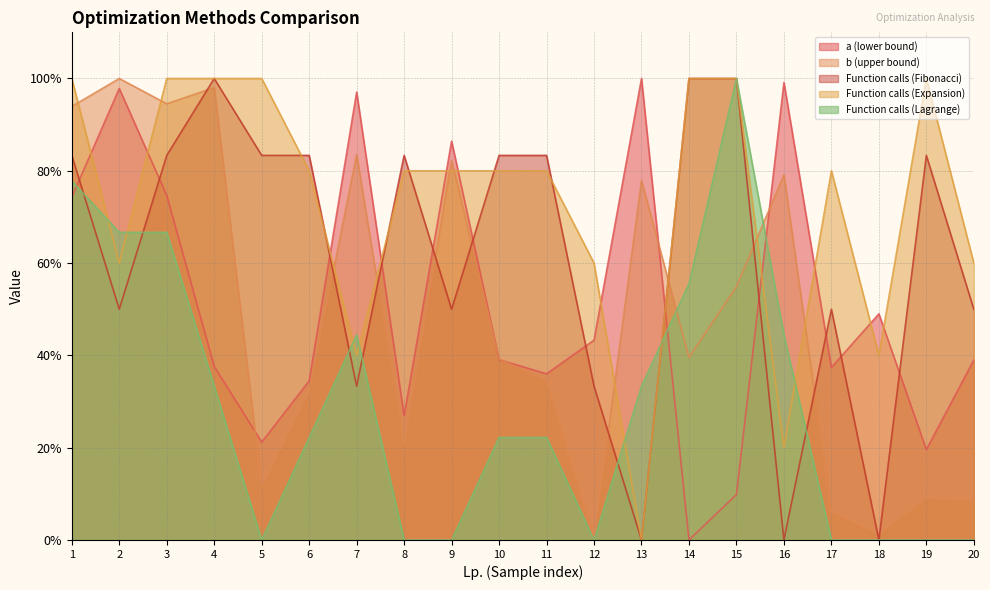

True or false: a (lower bound) has a value of 97.8 at 2.

True